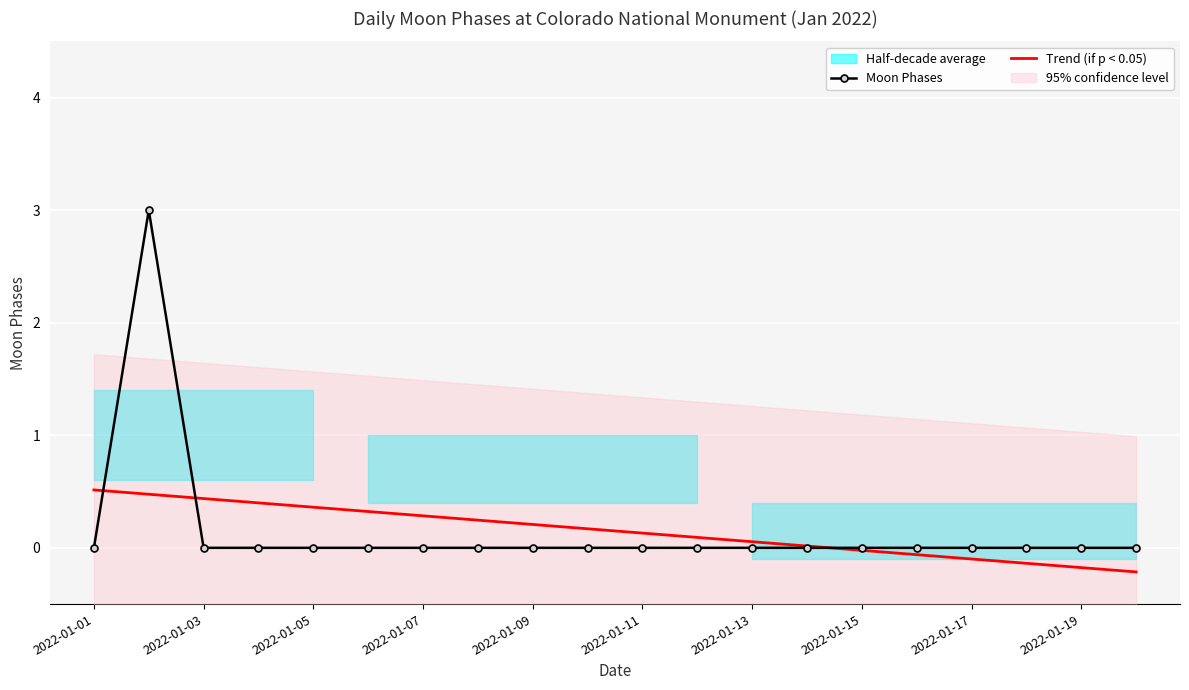

What is the minimum value for Trend (if p < 0.05)?

-0.2